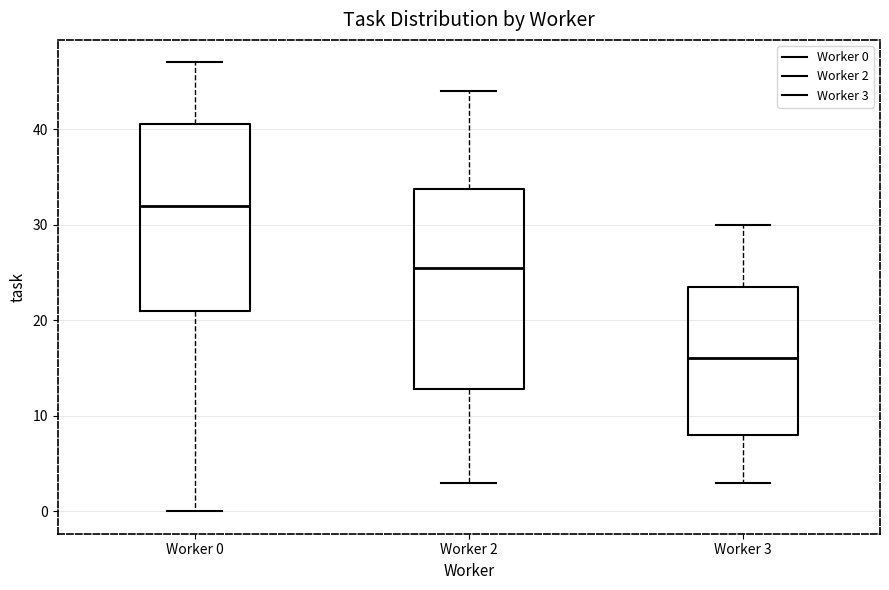

Which box is the tallest, from its lower edge to its upper edge?

Worker 2